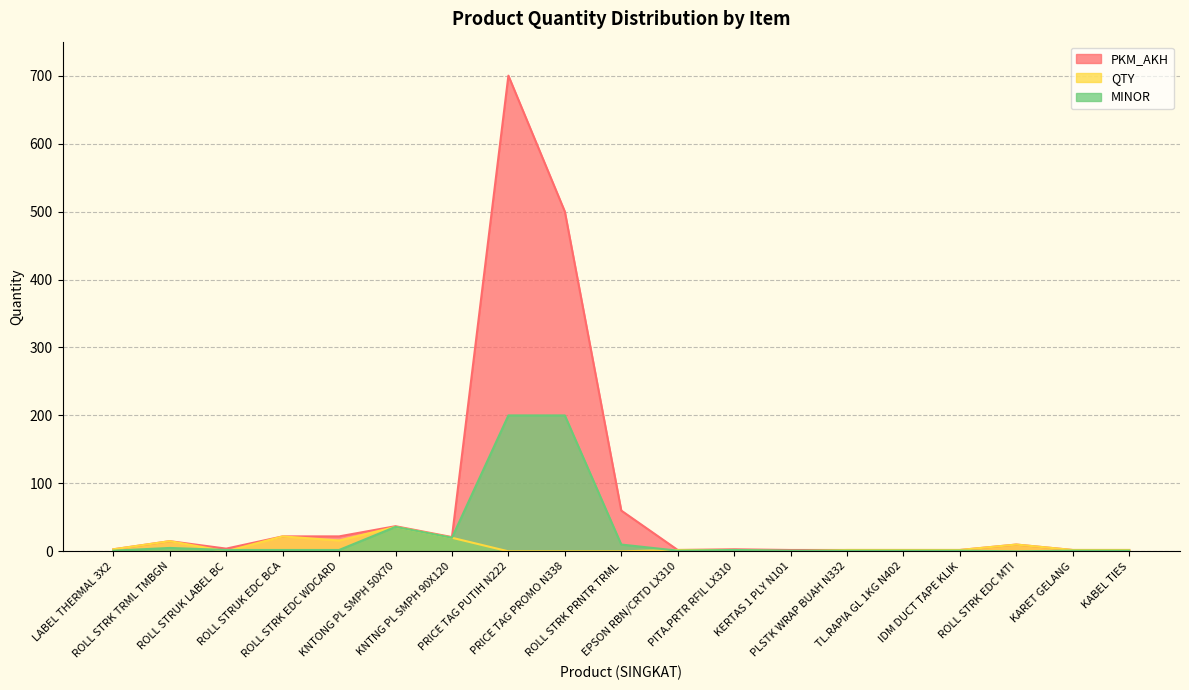

Does the chart have visible grid lines?

Yes